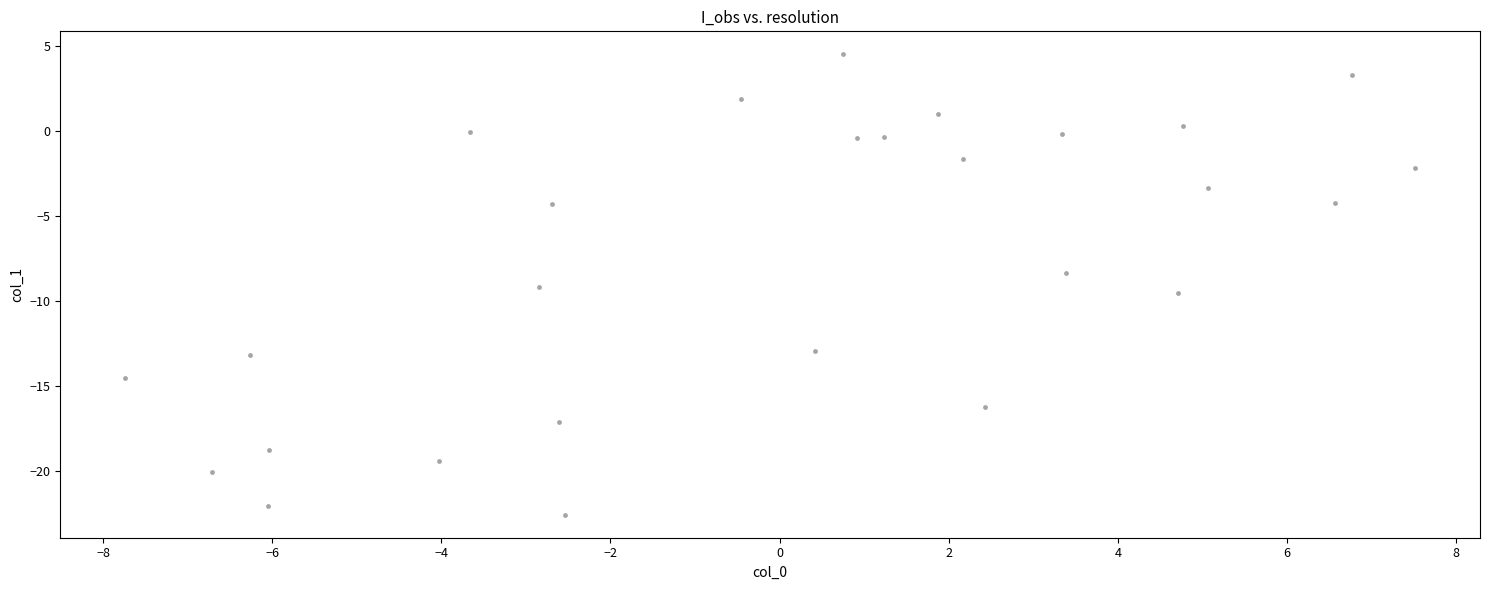

What is the range of X values (max minus min)?

15.3